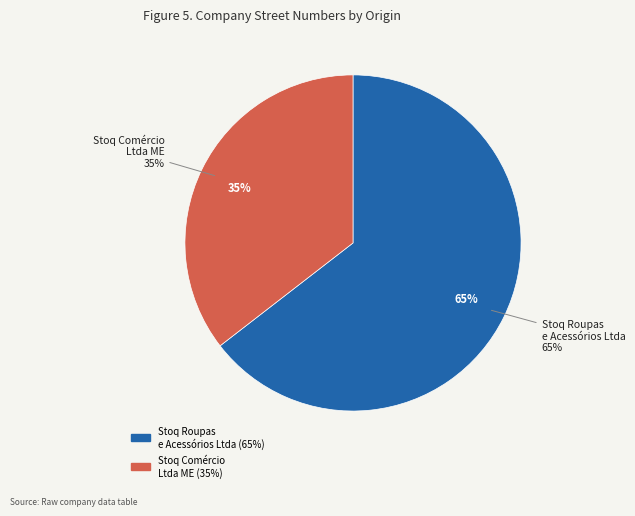

How many segments does this pie chart have?

2